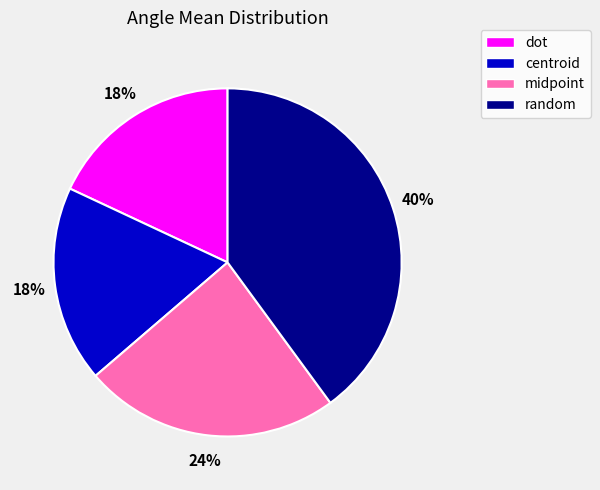

Does centroid represent more than half of the total?

No